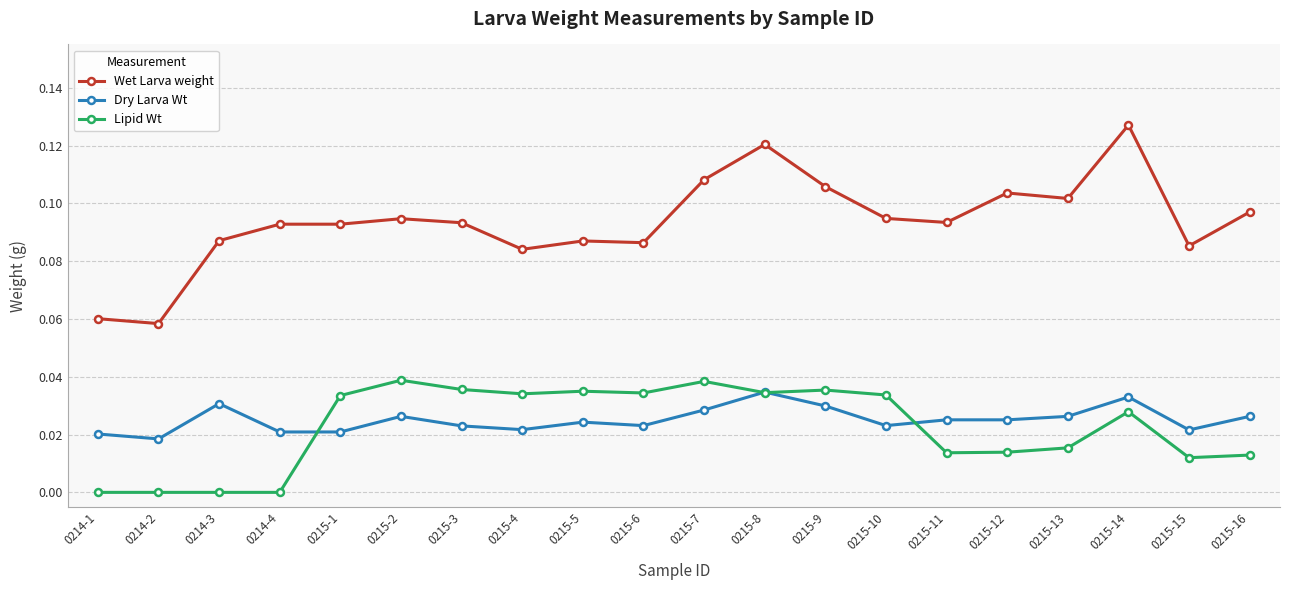

The Dry Larva Wt series shows 0.0 at 0215-9. True or false?

True